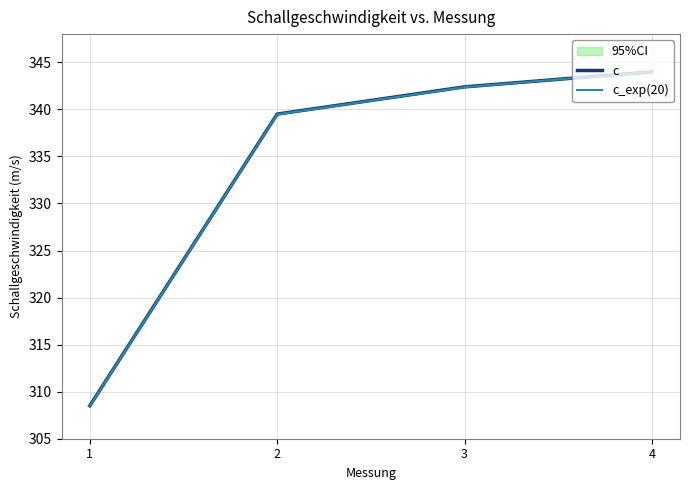

How many values in the c series exceed 342?

2